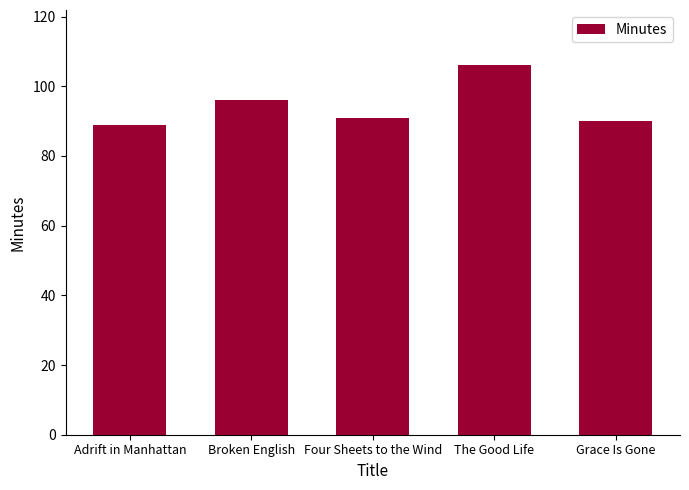

At which label does the data first exceed 91?

Broken English